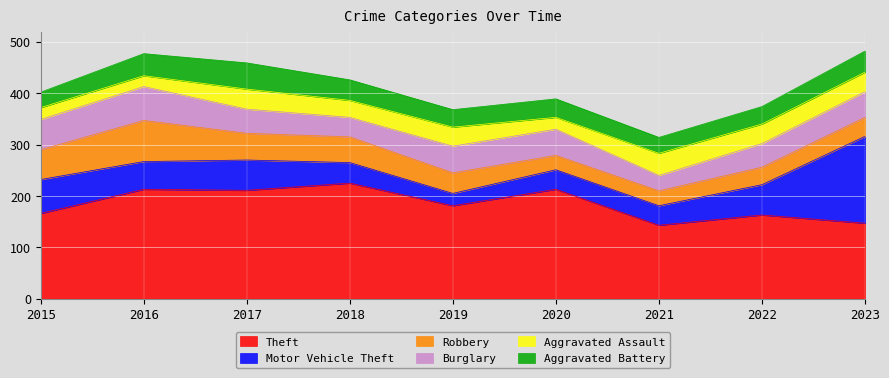

What is the minimum value for Theft?

143